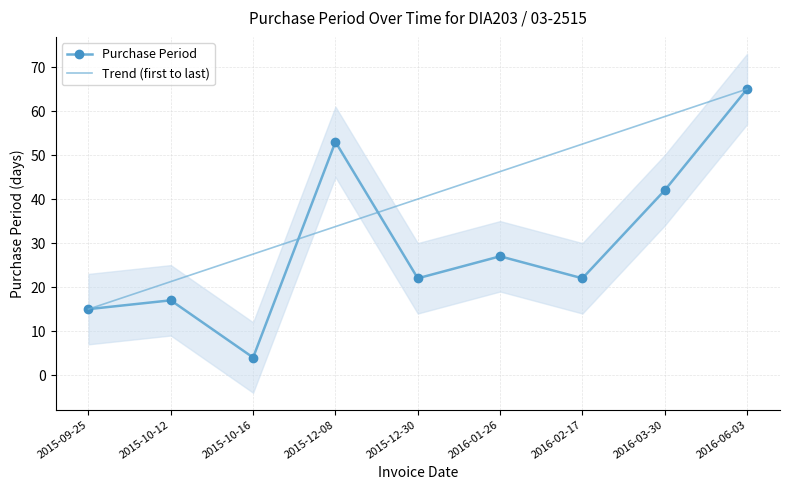

Is this an area chart (filled region under the line)?

No